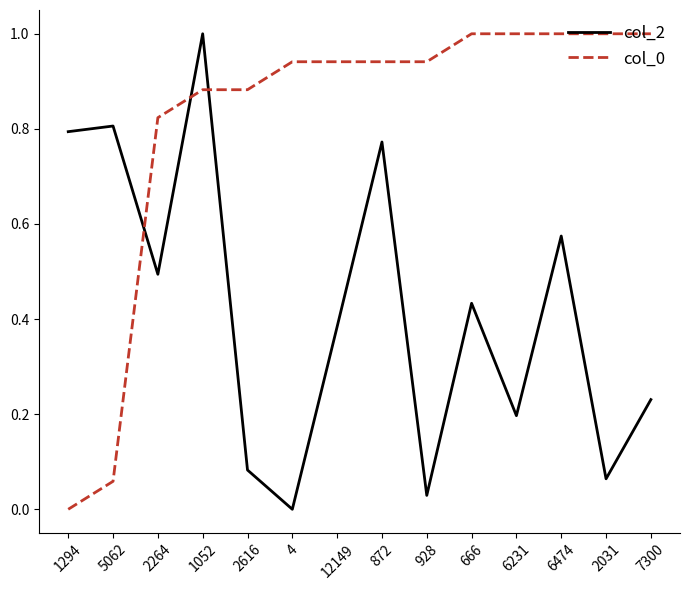

Between 4 and 928, which series saw the biggest shift?

col_2